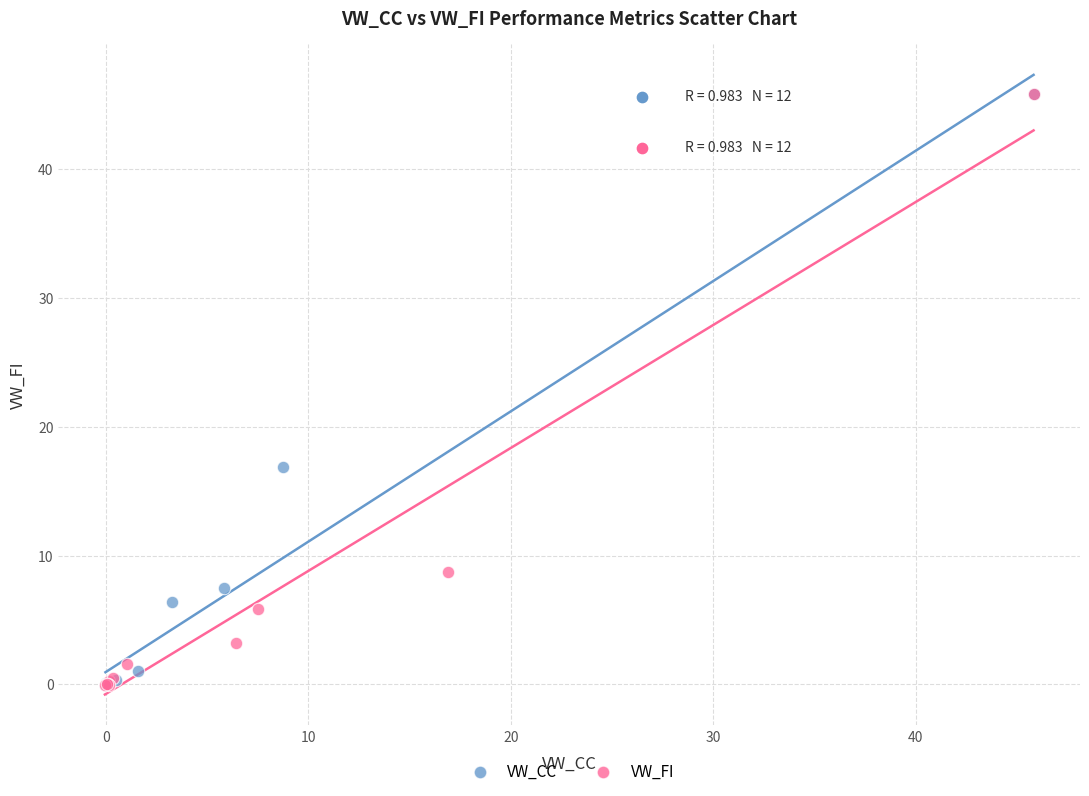

What are all the series names shown in the legend?

VW_CC, VW_FI